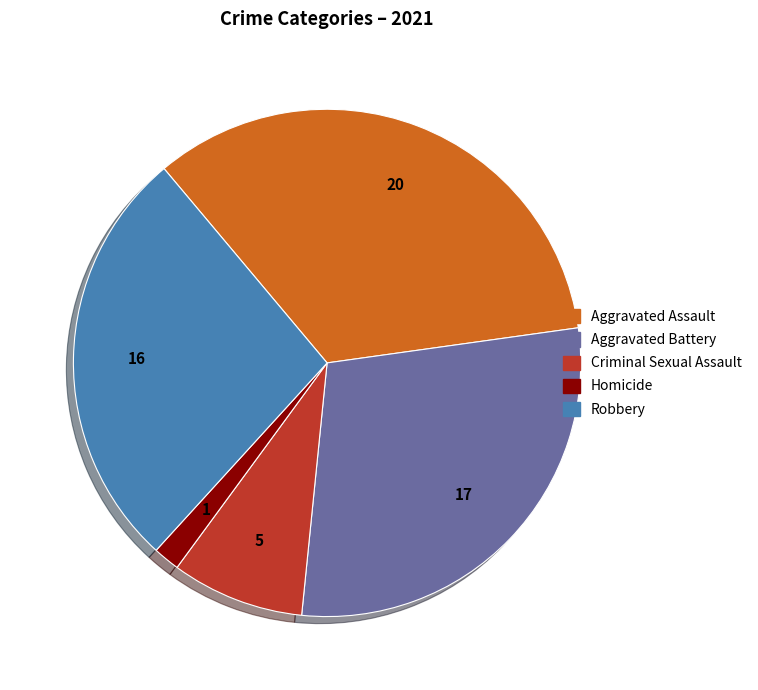

Which slice is the smallest?

Homicide